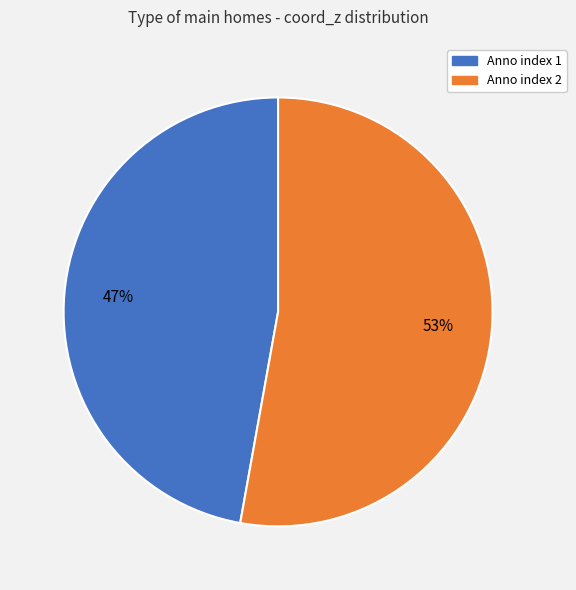

To the nearest percent, what is the average slice percentage?

50%